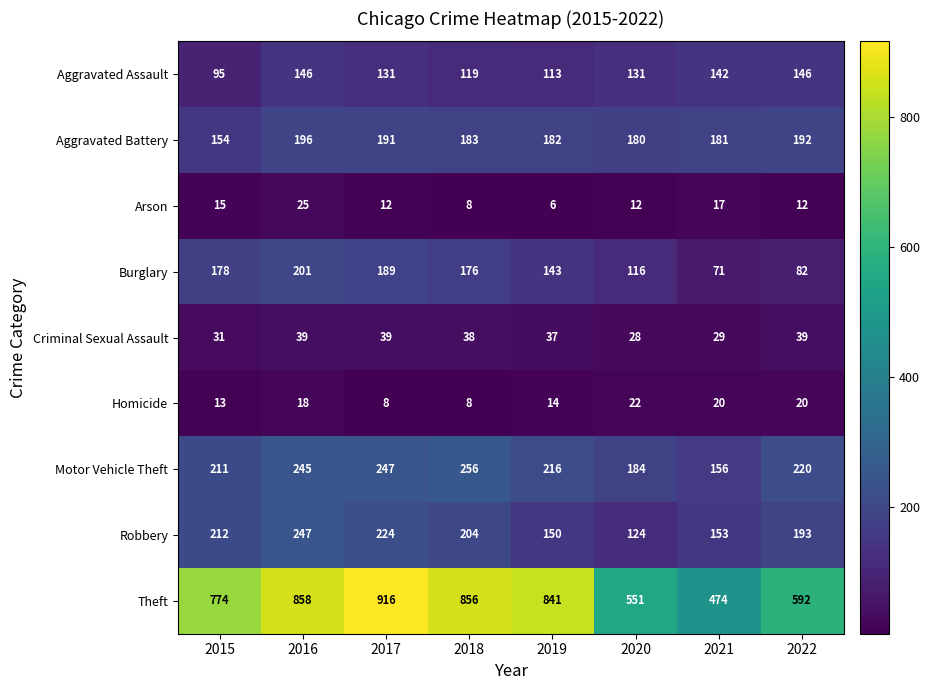

Rank the series at 2022 from highest to lowest value.

Theft, Motor Vehicle Theft, Robbery, Aggravated Battery, Aggravated Assault, Burglary, Criminal Sexual Assault, Homicide, Arson